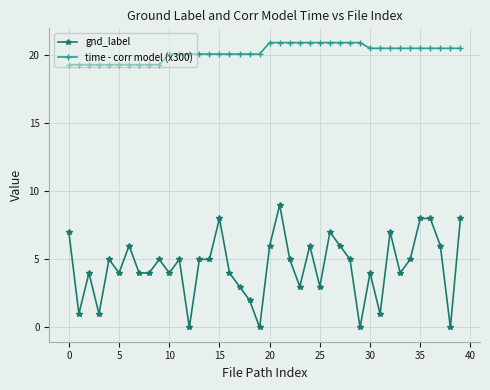

List the series in order of their peak value, highest first.

time - corr model (x300), gnd_label